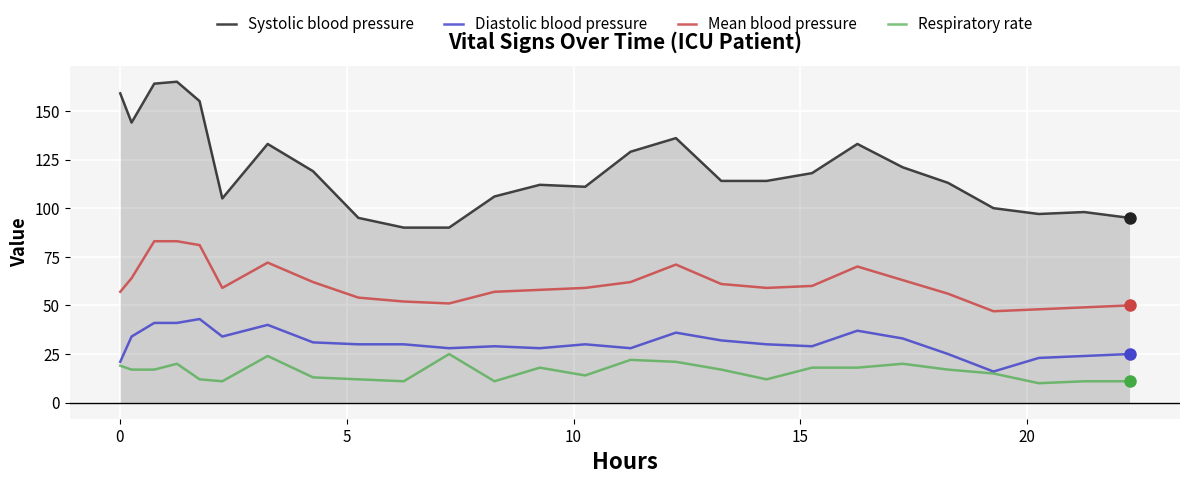

Which series has the widest spread of values?

Systolic blood pressure